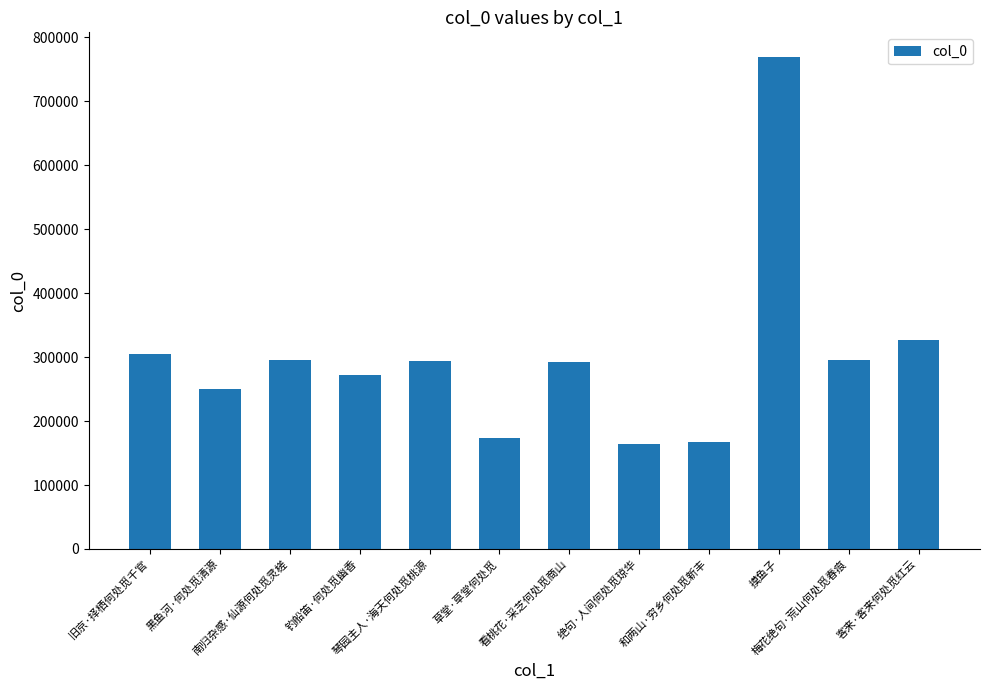

What is the average value?

300367